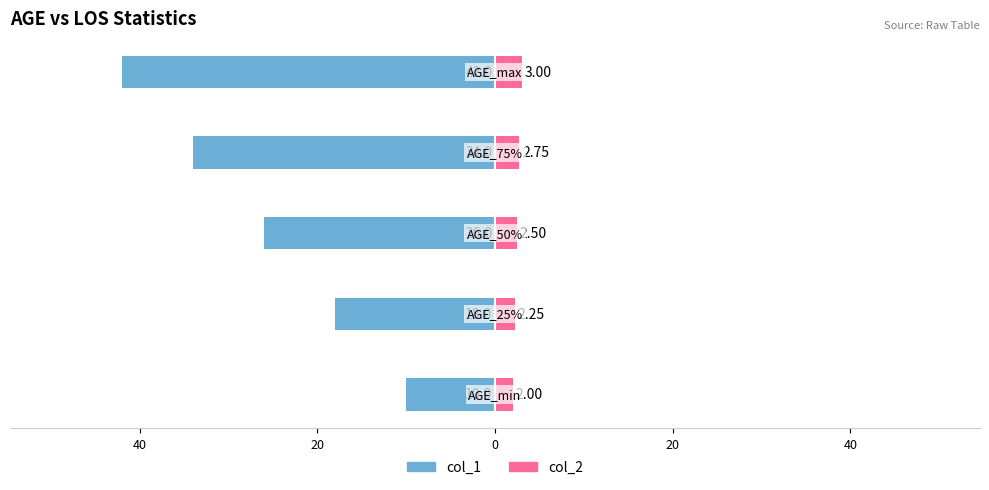

How many values in the col_1 series exceed -26?

2